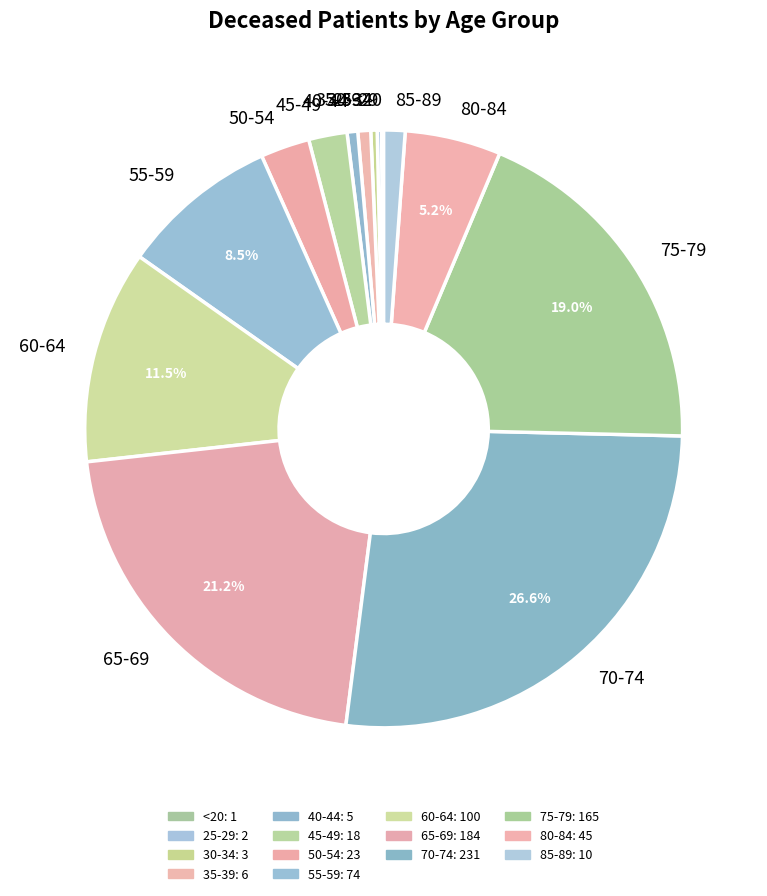

The 45-49 slice represents 2% of the pie. True or false?

True